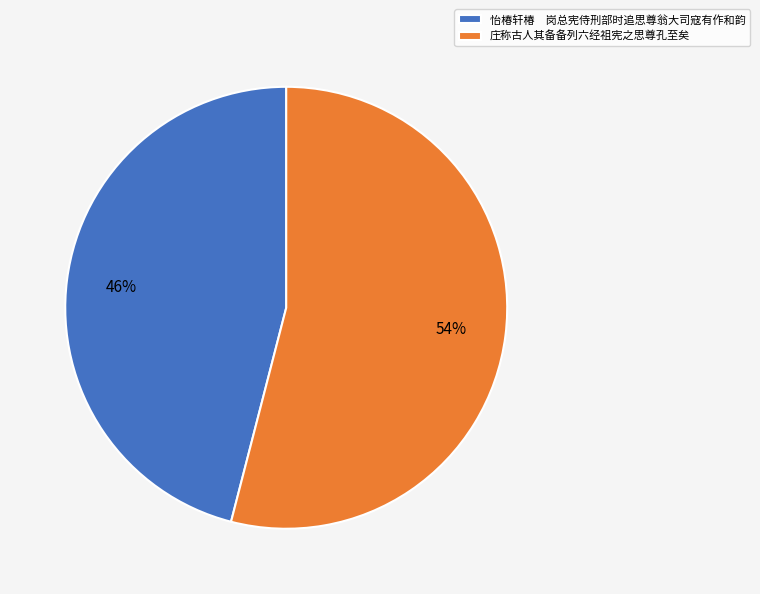

Approximately how many times larger is the value at 怡椿轩椿 岗总宪侍刑部时追思尊翁大司寇有作和韵 compared to 庄称古人其备备列六经祖宪之思尊孔至矣?

0.9